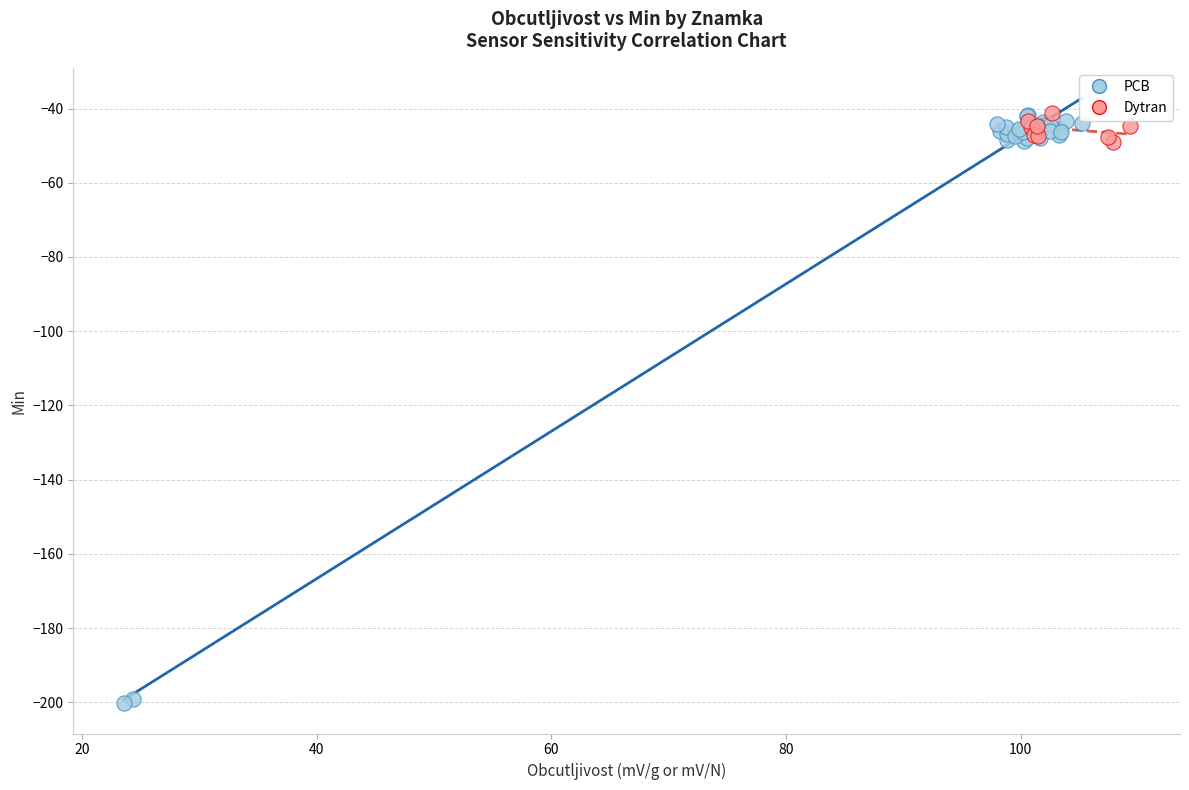

Which series has the largest Y range (max minus min)?

PCB